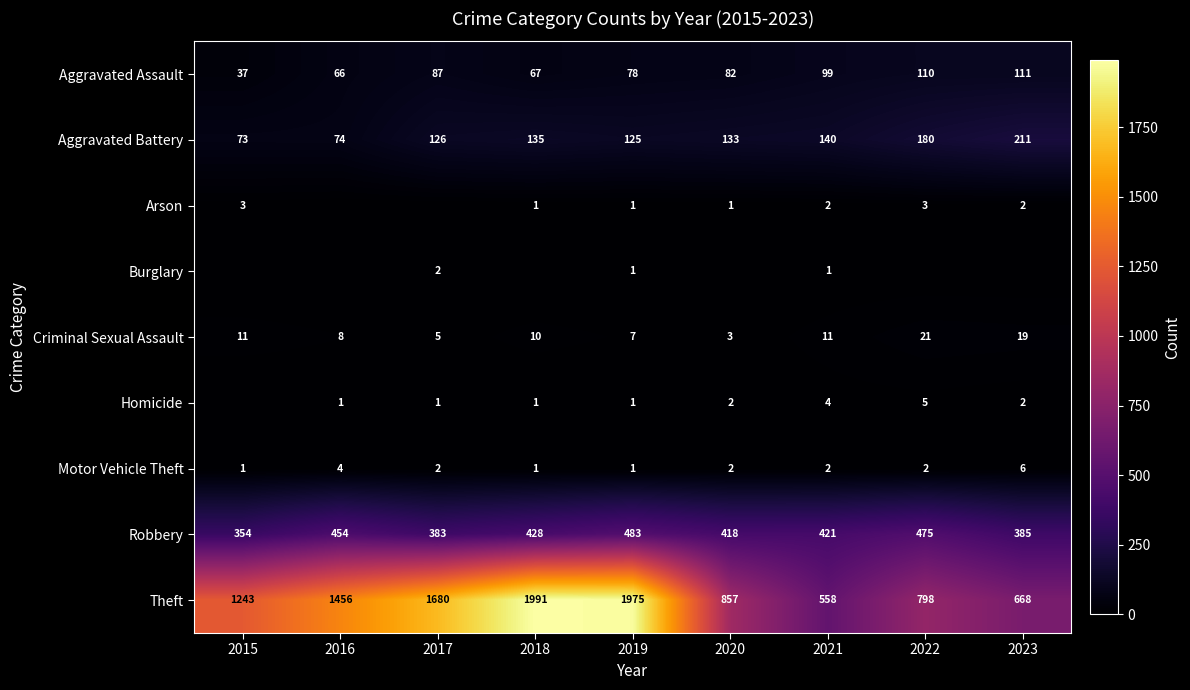

At how many categories does at least one series exceed 1327?

4